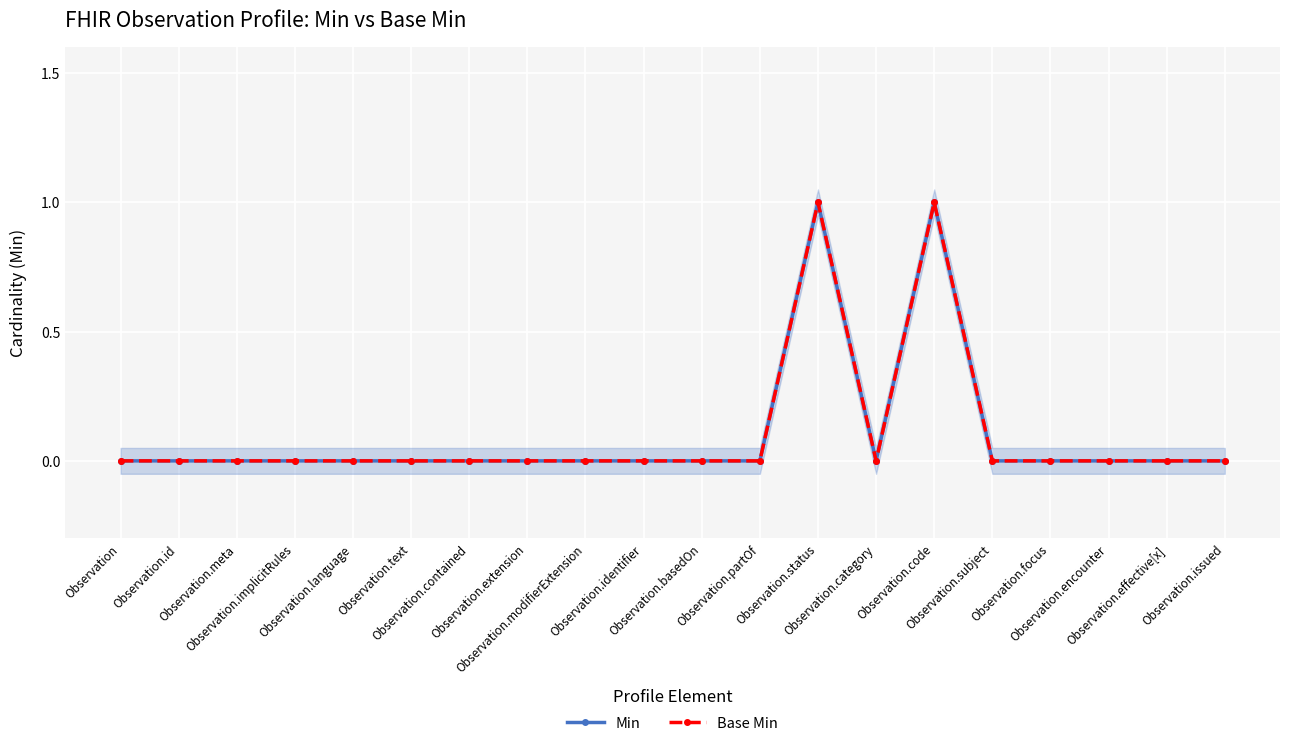

What are all the series names shown in the legend?

Min, Base Min